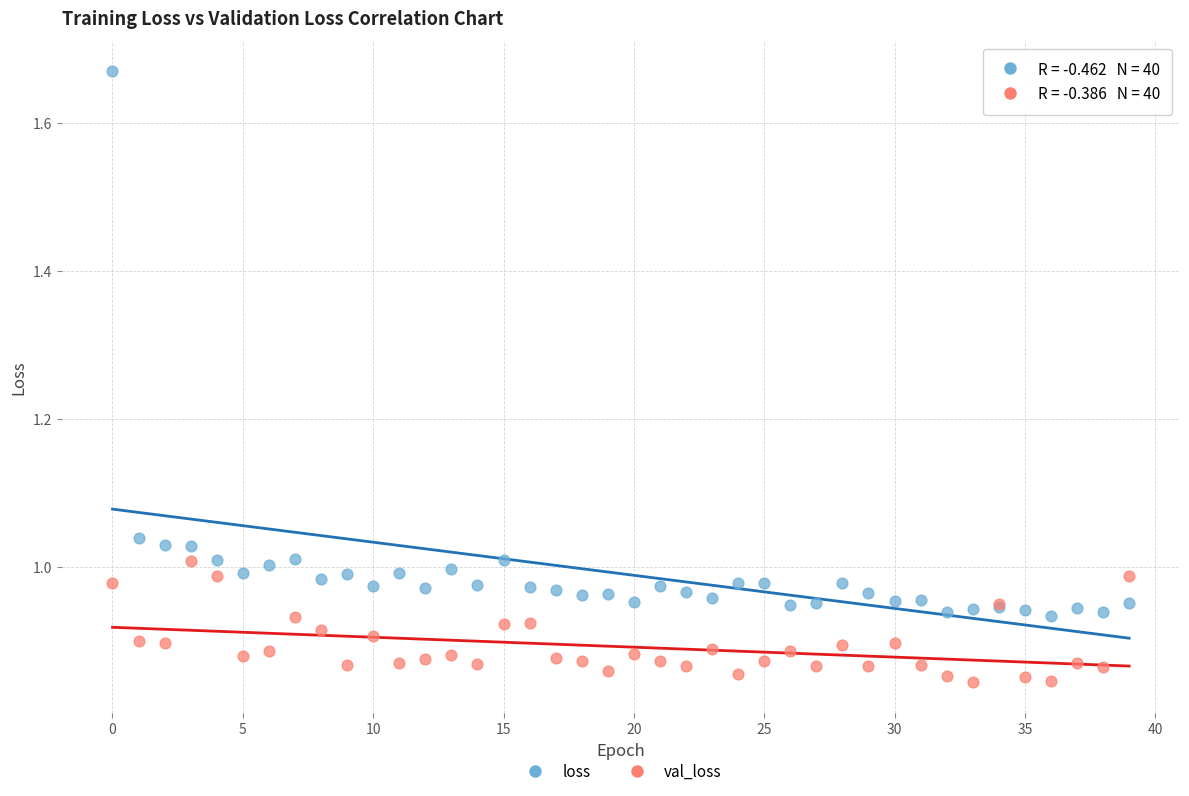

What are all the series names shown in the legend?

loss, val_loss